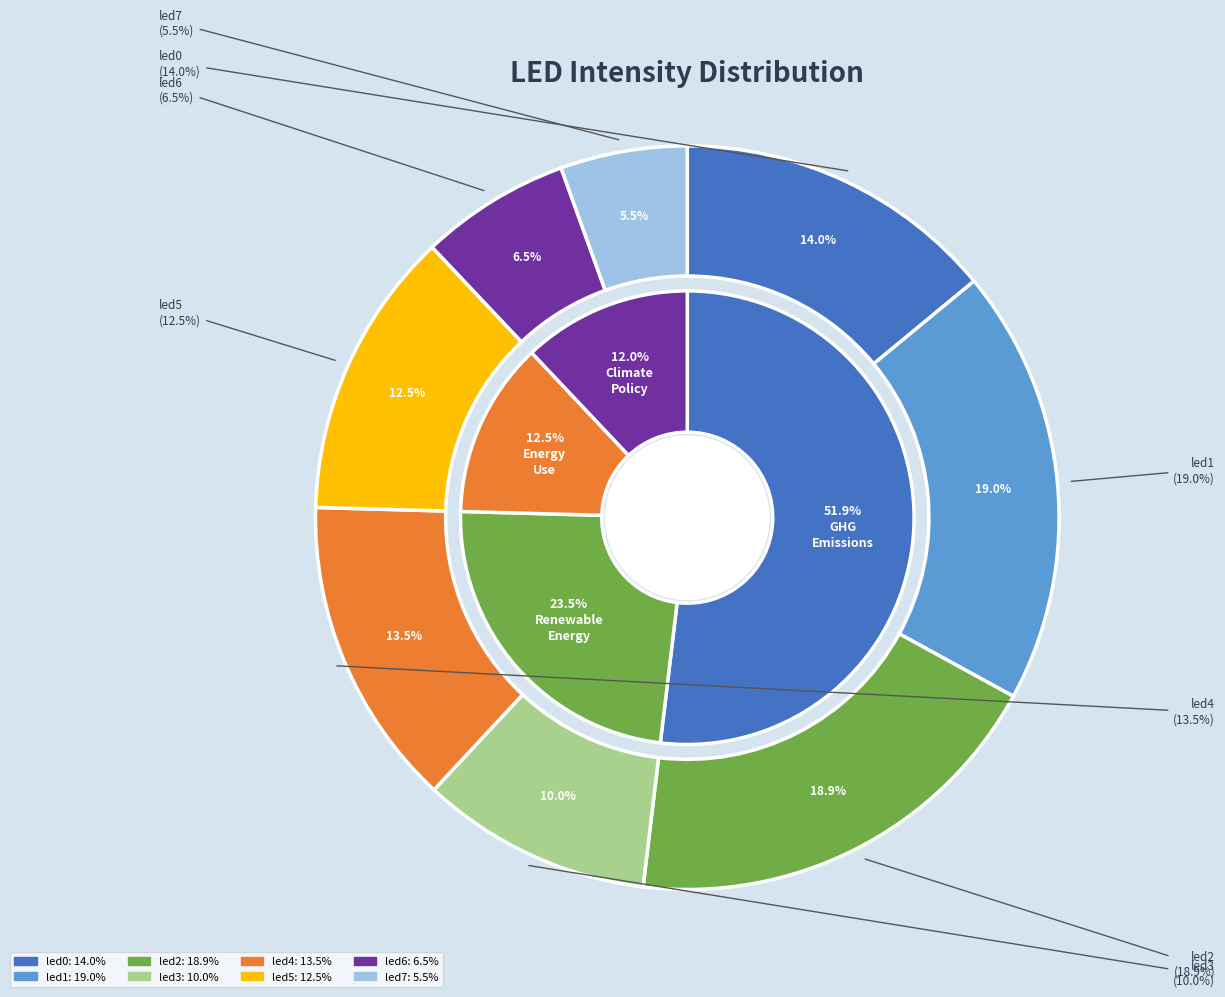

What percentage is the led3 slice, to the nearest percent?

10%